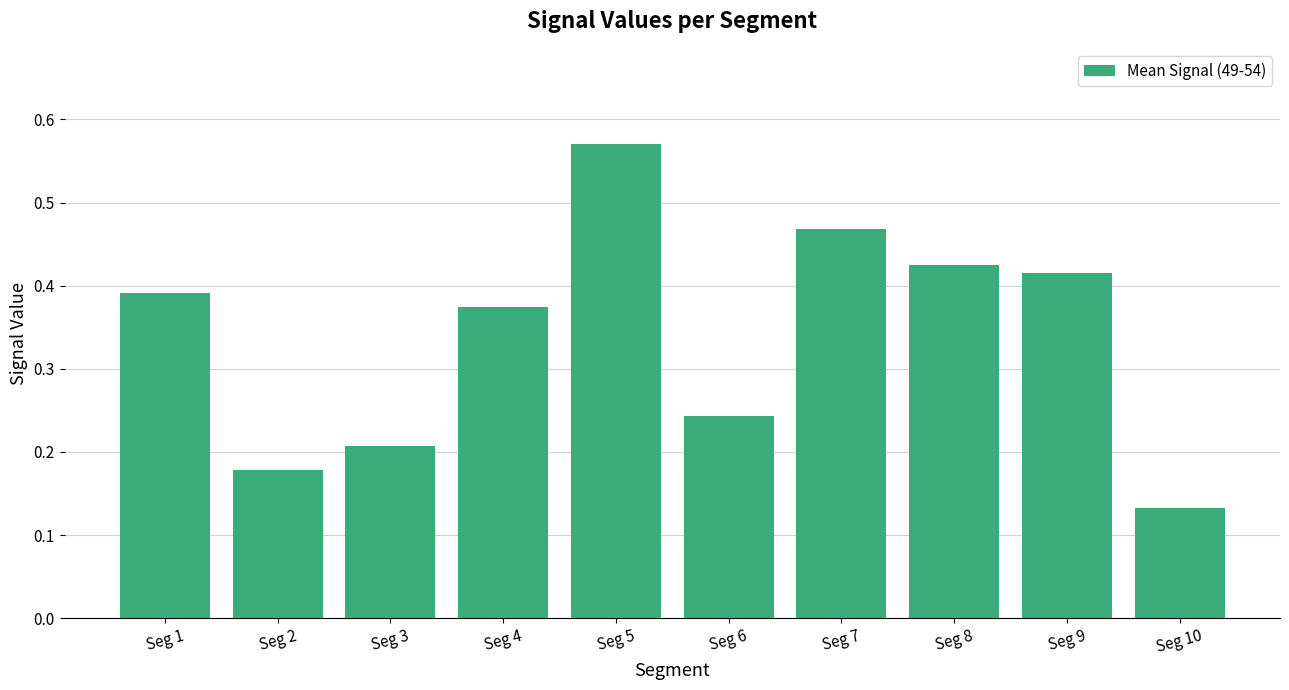

Which category has the highest value across all series?

Seg 5